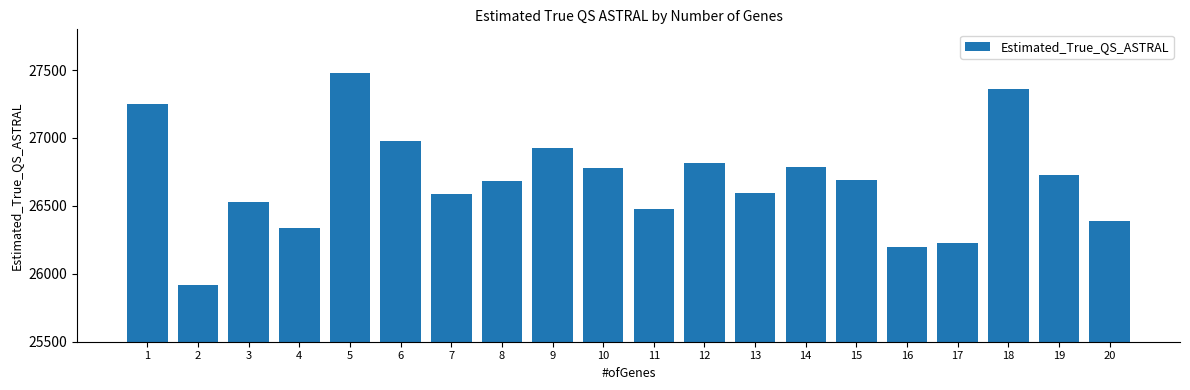

What is the sum of all values?

533731